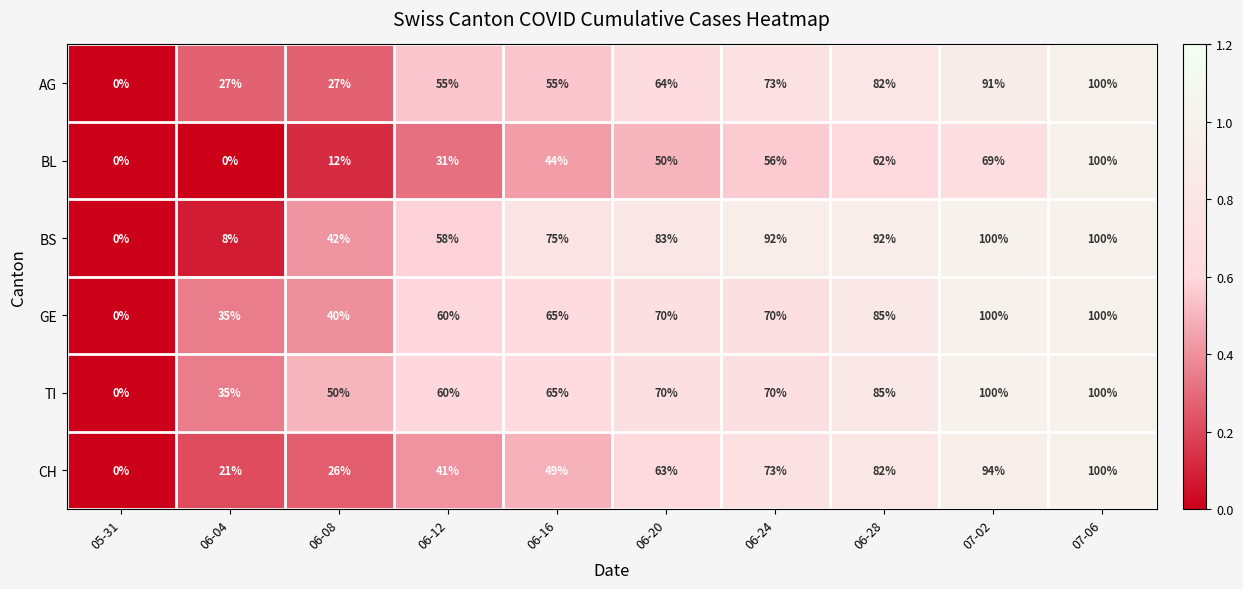

What is the difference between the highest and lowest values at 06-16?

31